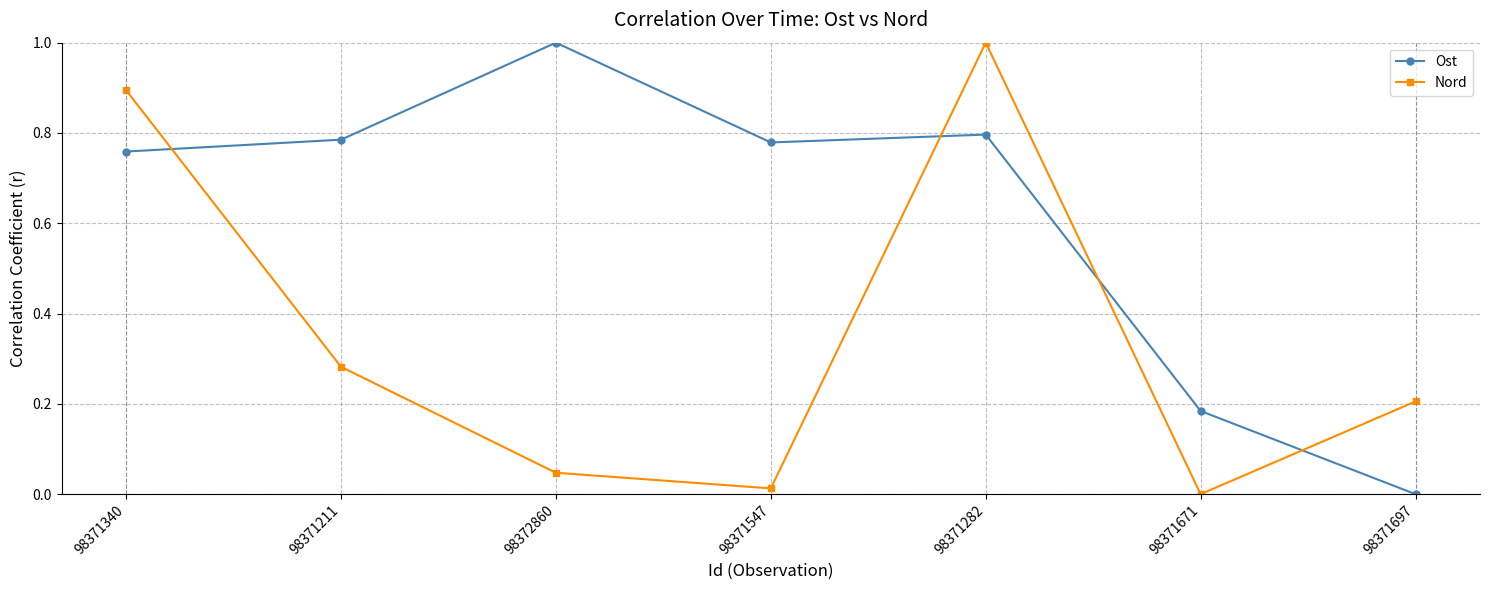

The value of Nord at 98371697 is 0.3. True or false?

False